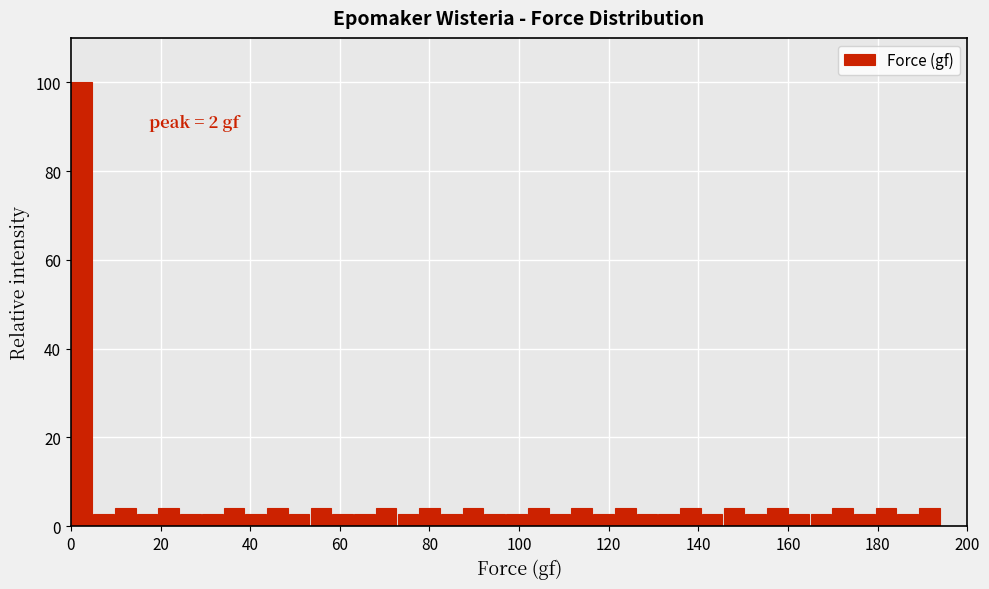

Around what value on the x-axis is the tallest bar? Give the approximate position of its centre, as read against the axis.

2